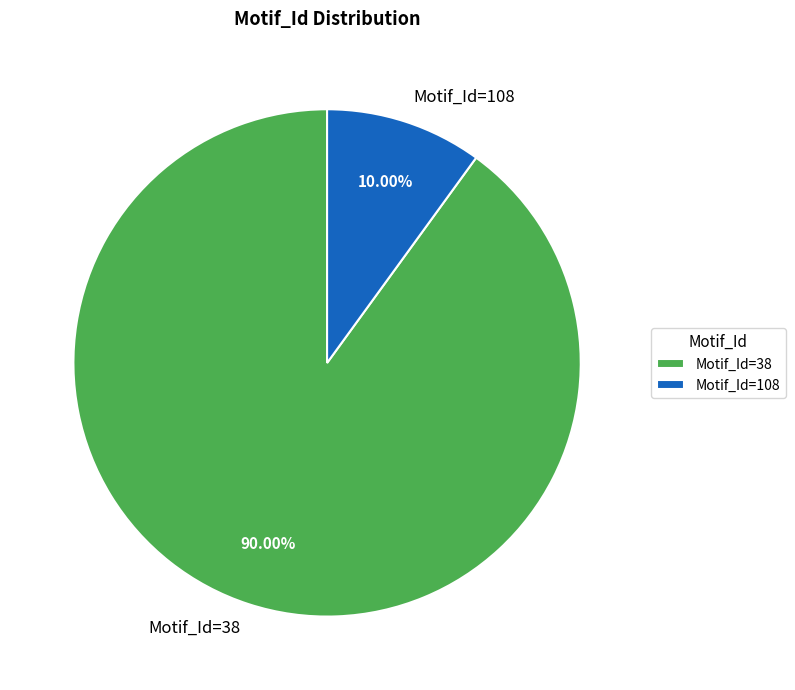

To the nearest percent, what is the average slice percentage?

50%